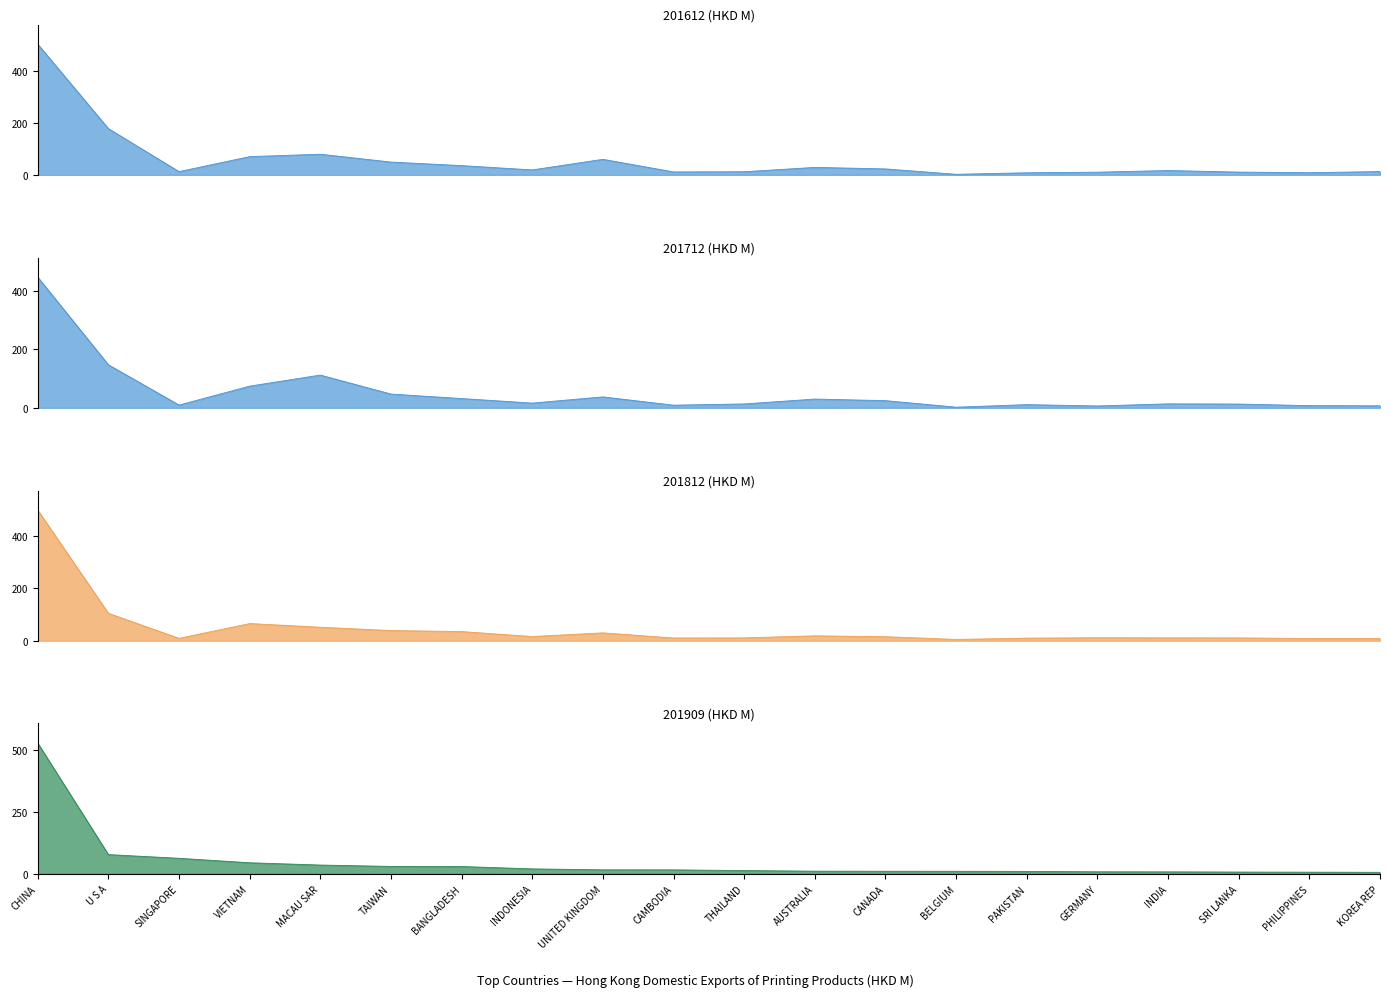

Where is the first local minimum for 201712 (HKD M)?

SINGAPORE